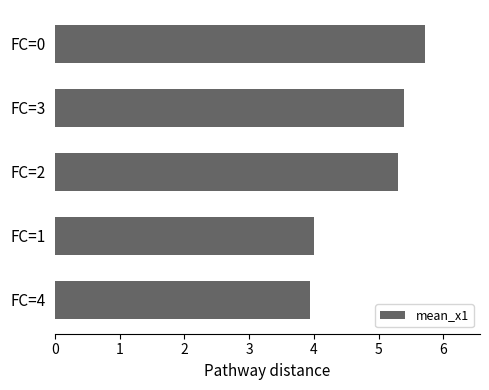

Reading bottom to top, transcribe all the data shown in this chart.

3.9	4.0	5.3	5.4	5.7